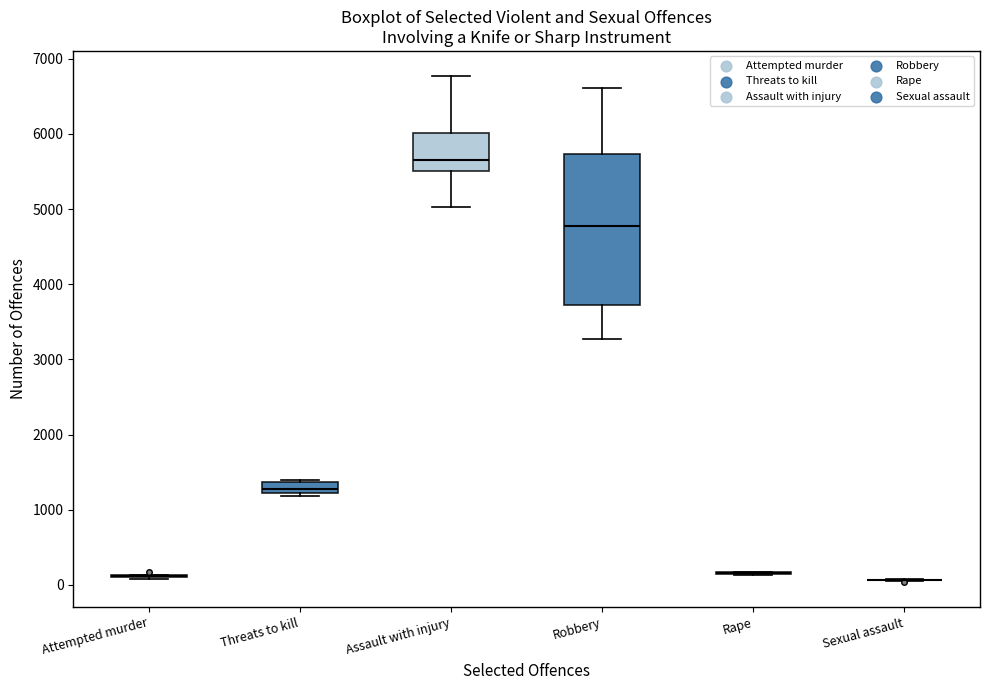

Which box is the tallest, from its lower edge to its upper edge?

Robbery